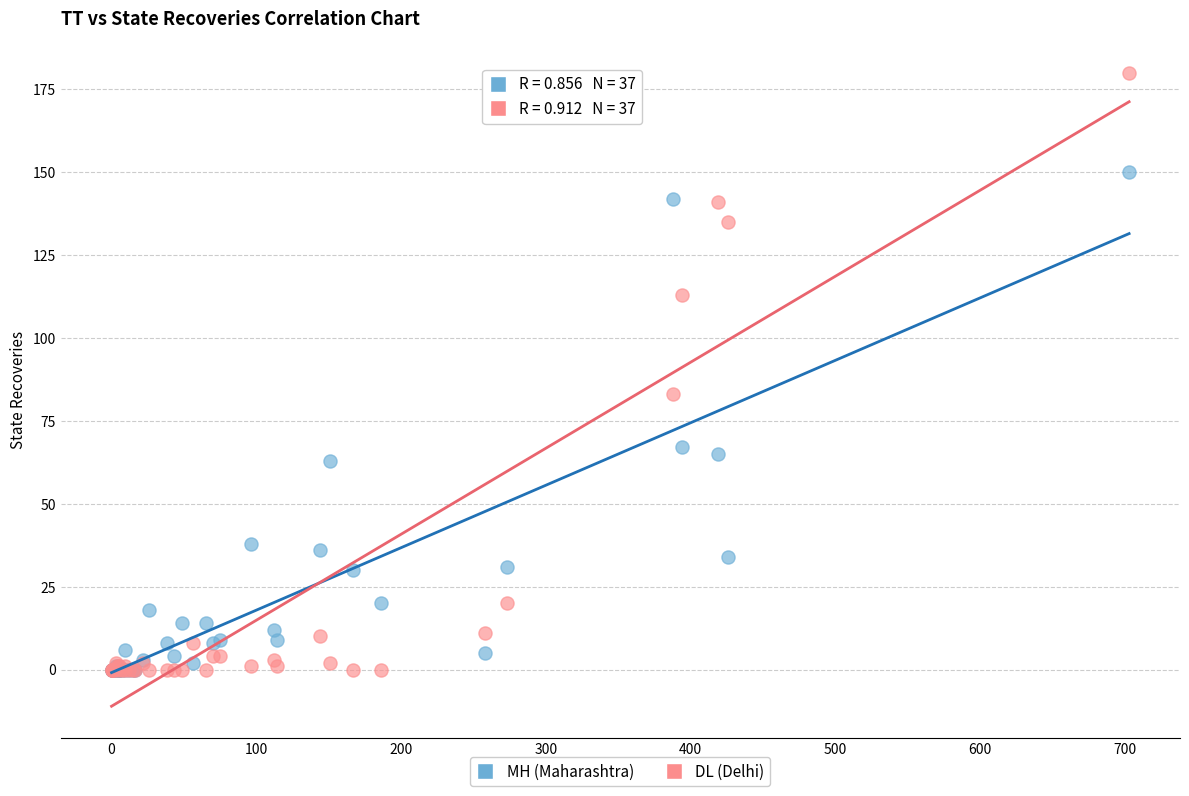

Across all series, what Y value is closest to 90?

83